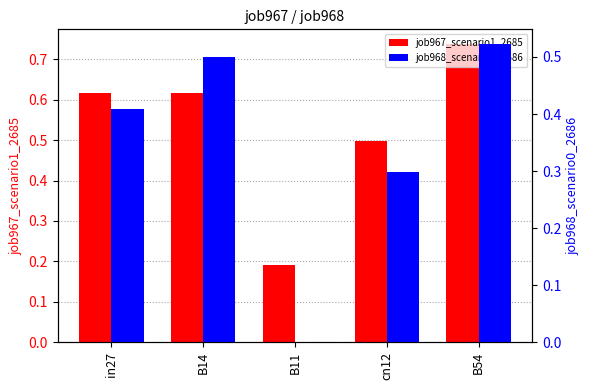

List the series in order of their peak value, lowest first.

job968_scenario0_2686, job967_scenario1_2685